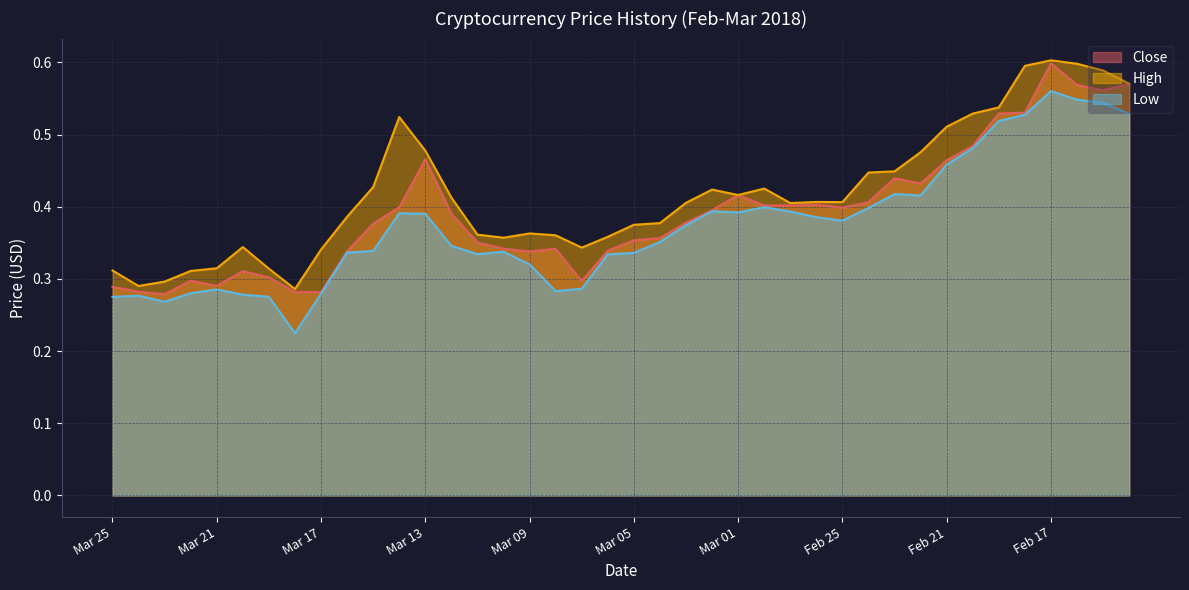

True or false: High and Low intersect in this chart.

False